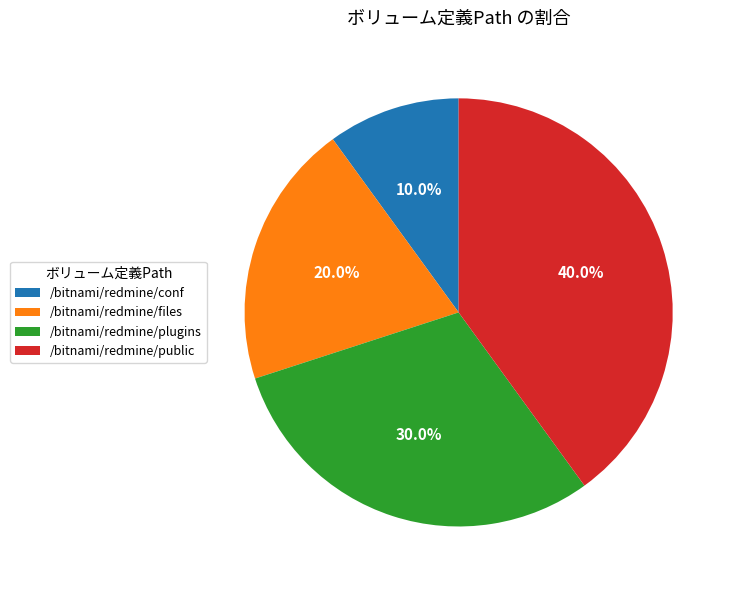

Which has a higher value, /bitnami/redmine/plugins or /bitnami/redmine/files?

/bitnami/redmine/plugins